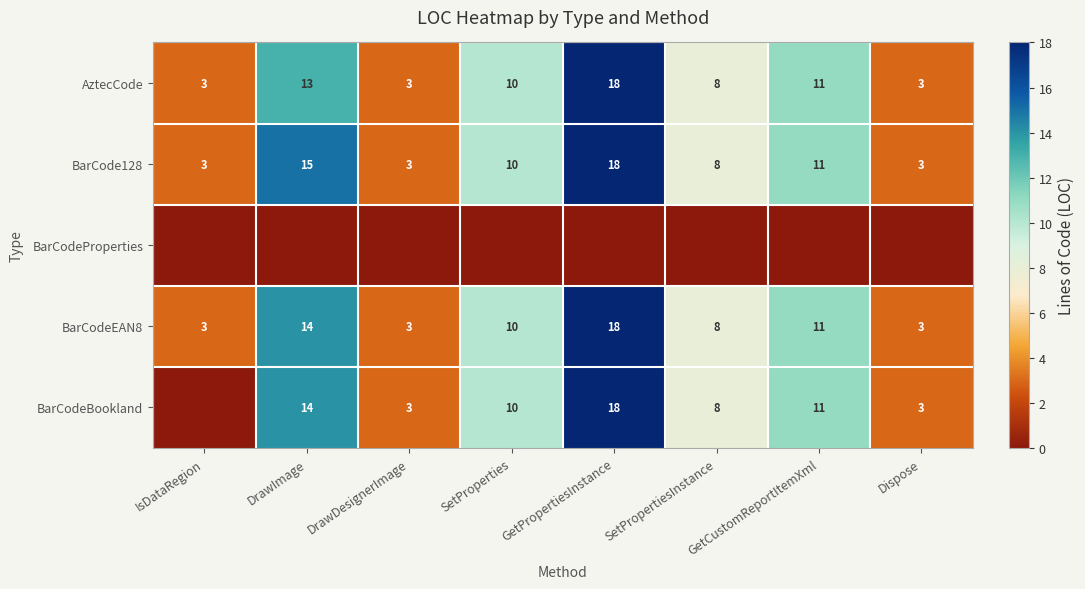

Is the value of BarCodeEAN8 at GetPropertiesInstance greater than the value of BarCodeBookland at SetProperties?

Yes